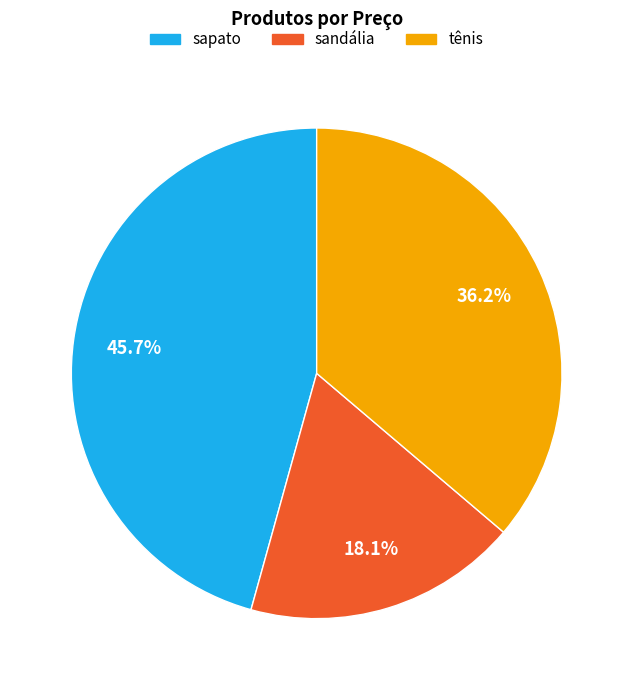

Is it true that sandália is 18% of the pie?

True